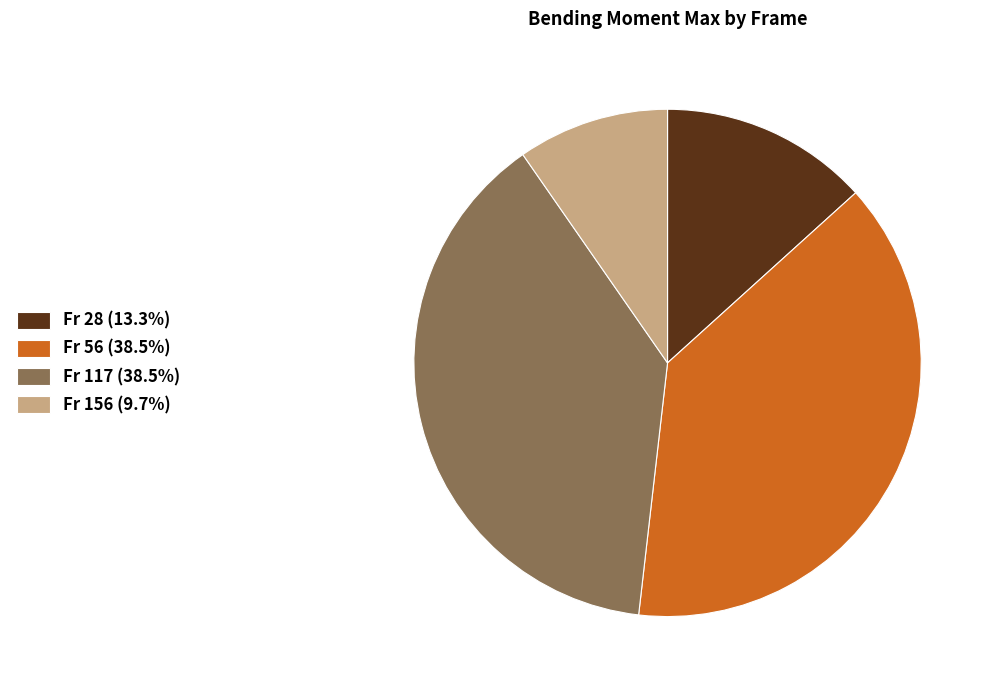

Do Fr 156 (9.7%) and Fr 117 (38.5%) together represent more than half of the pie?

No